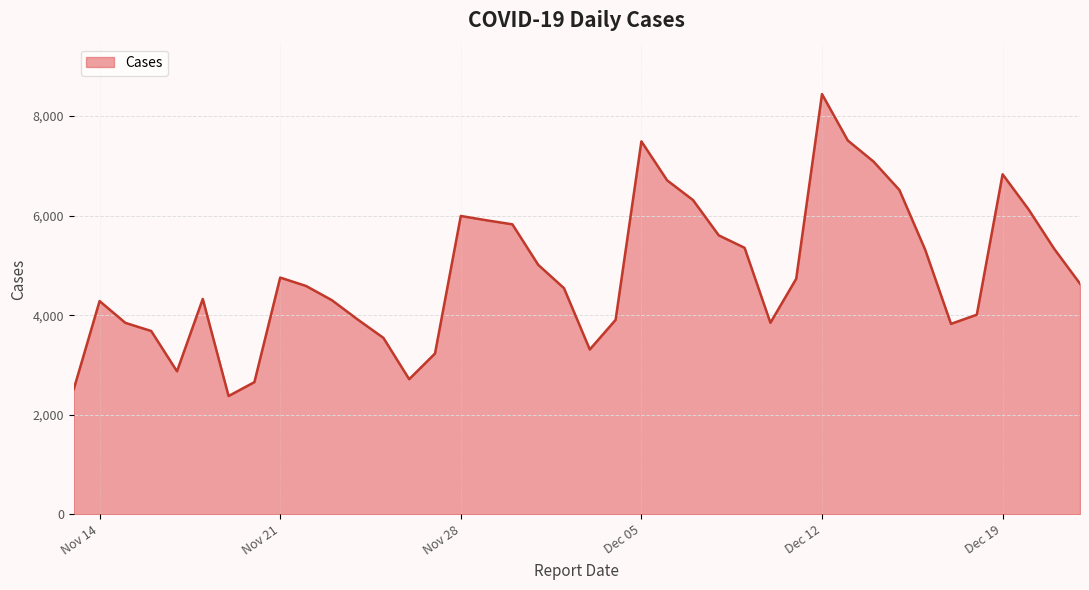

What is the difference between the maximum and minimum values?

6067